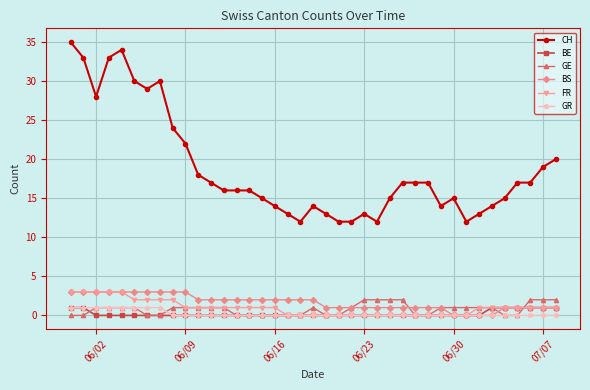

Which series has the largest range (max minus min)?

CH